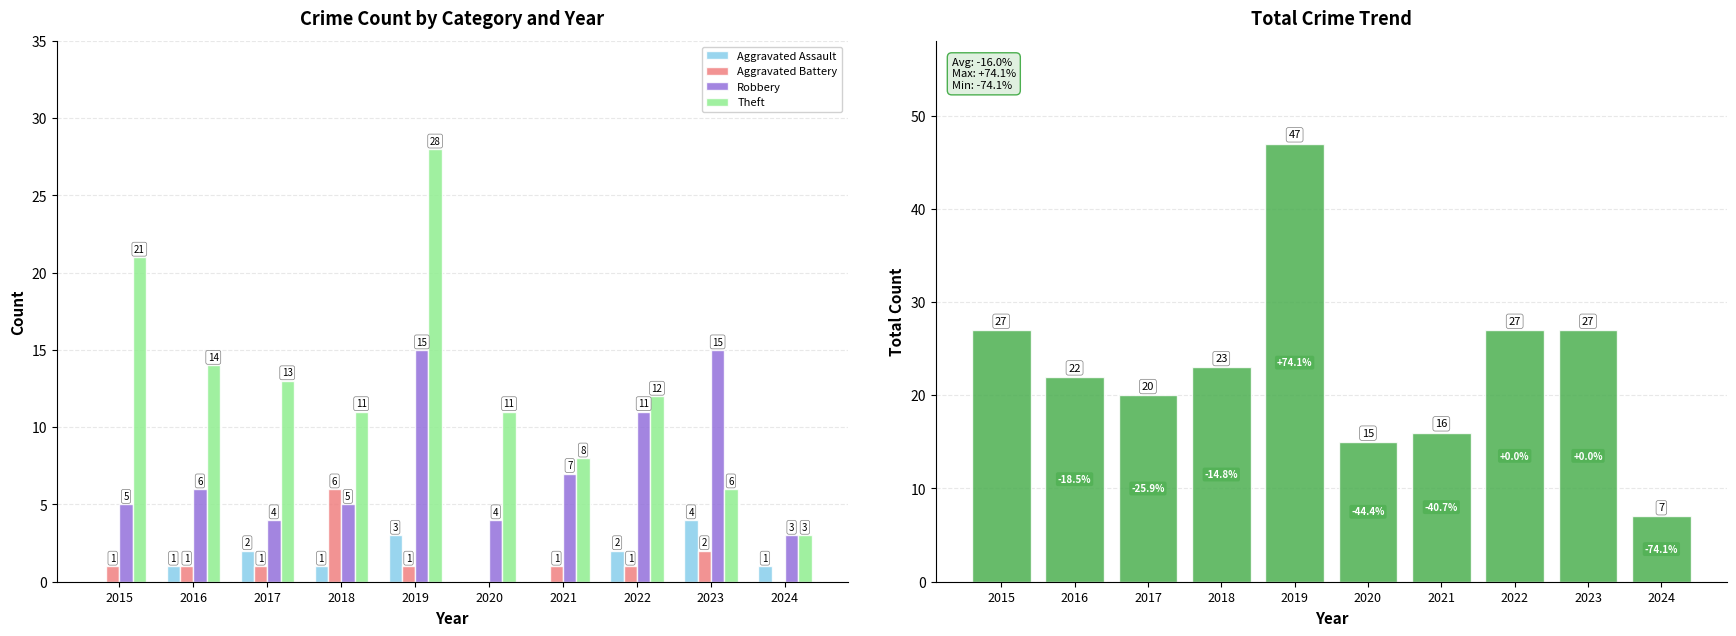

Which series has the largest total across all categories?

Total